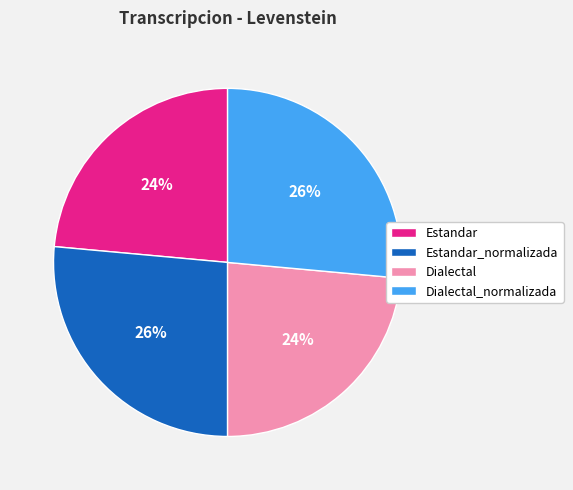

The Estandar_normalizada slice represents 26% of the pie. True or false?

True